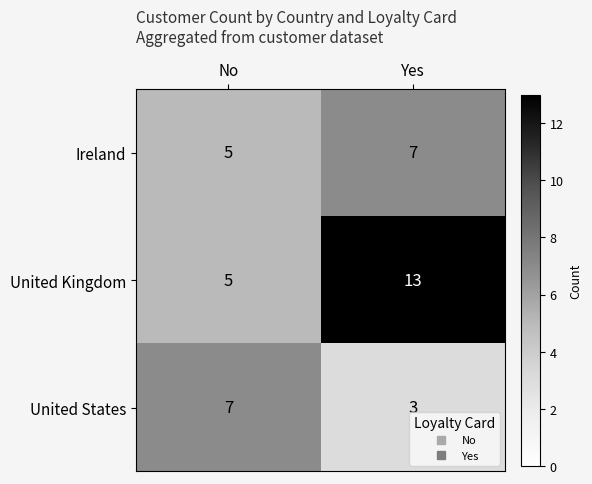

Reading right to left, what are all the values shown in this chart?

Ireland: Yes=7	No=5
United Kingdom: Yes=13	No=5
United States: Yes=3	No=7